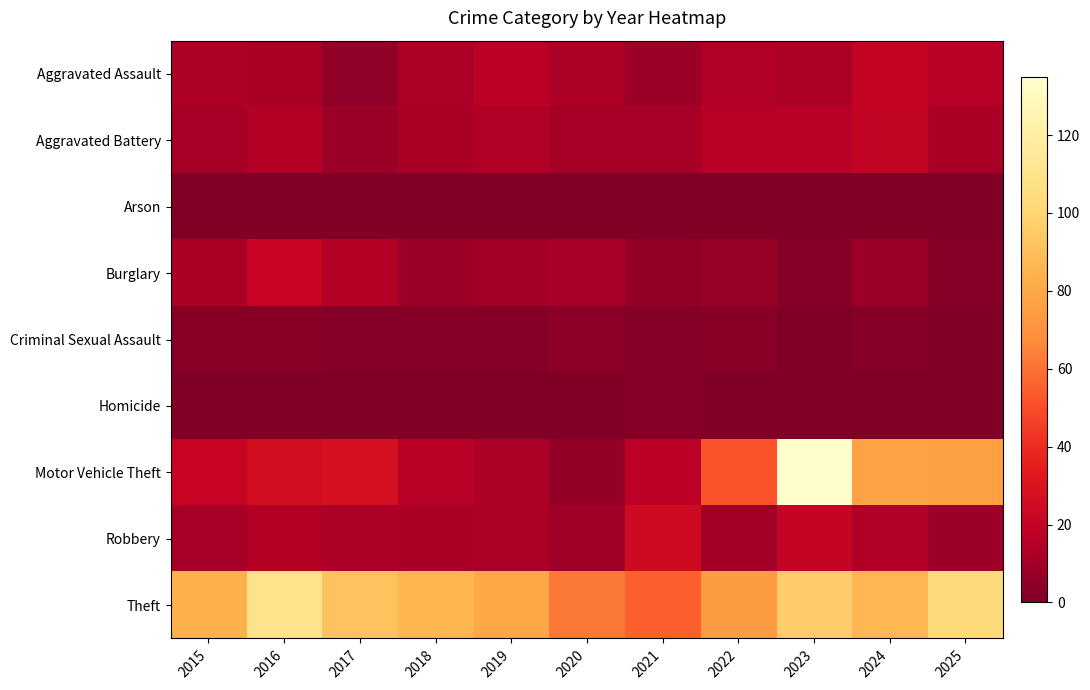

Reading left to right, list all the values displayed in this chart.

Aggravated Assault: 2015=13	2016=12	2017=5	2018=13	2019=17	2020=13	2021=8	2022=14	2023=13	2024=20	2025=16
Aggravated Battery: 2015=11	2016=15	2017=8	2018=12	2019=14	2020=11	2021=11	2022=16	2023=16	2024=19	2025=12
Arson: 2015=1	2016=0	2017=1	2018=0	2019=0	2020=0	2021=0	2022=0	2023=1	2024=0	2025=0
Burglary: 2015=12	2016=21	2017=15	2018=8	2019=10	2020=11	2021=6	2022=7	2023=2	2024=8	2025=2
Criminal Sexual Assault: 2015=3	2016=3	2017=2	2018=2	2019=2	2020=4	2021=2	2022=3	2023=1	2024=2	2025=0
Homicide: 2015=1	2016=0	2017=0	2018=1	2019=1	2020=1	2021=2	2022=0	2023=1	2024=0	2025=0
Motor Vehicle Theft: 2015=21	2016=26	2017=27	2018=16	2019=13	2020=6	2021=17	2022=52	2023=135	2024=77	2025=76
Robbery: 2015=11	2016=15	2017=13	2018=12	2019=13	2020=9	2021=24	2022=10	2023=20	2024=14	2025=8
Theft: 2015=84	2016=110	2017=92	2018=86	2019=80	2020=62	2021=55	2022=74	2023=96	2024=87	2025=103